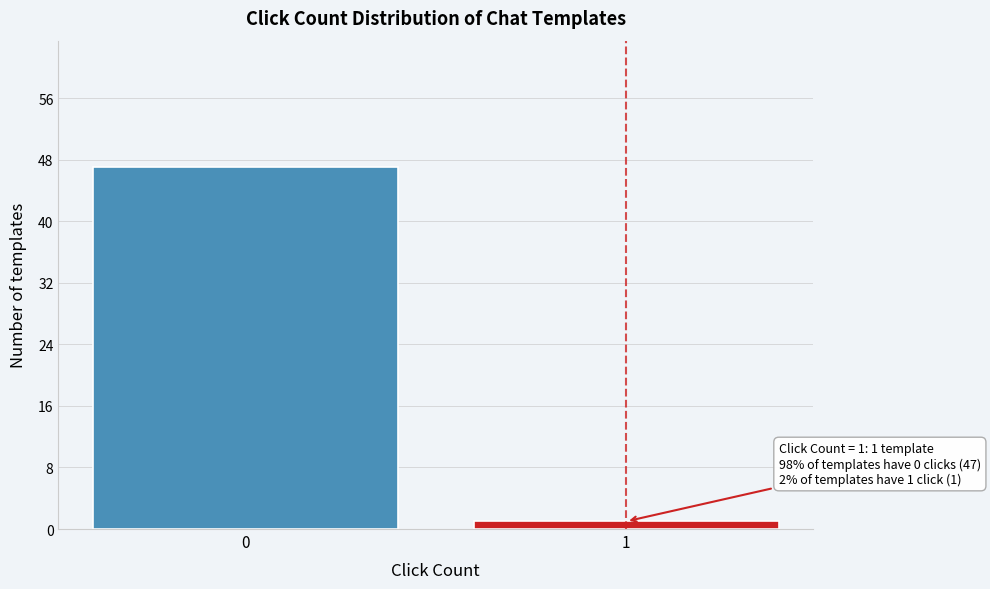

Reading left to right, transcribe all the data shown in this chart.

47	1